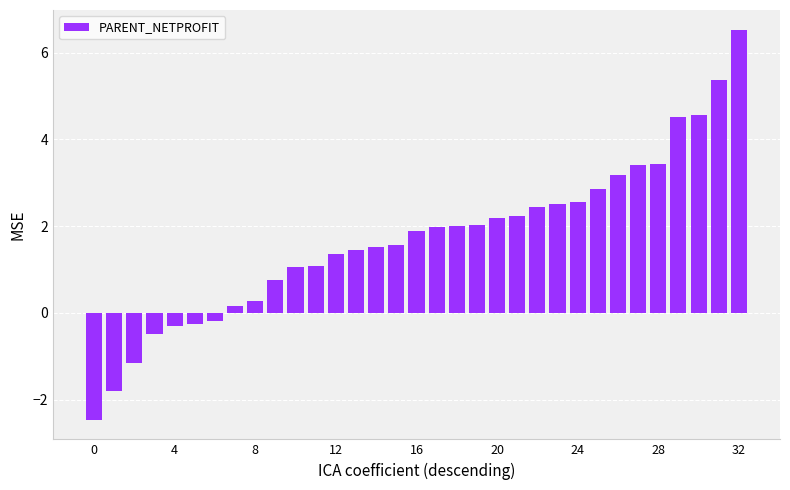

What is the difference between the maximum and minimum values?

9.0